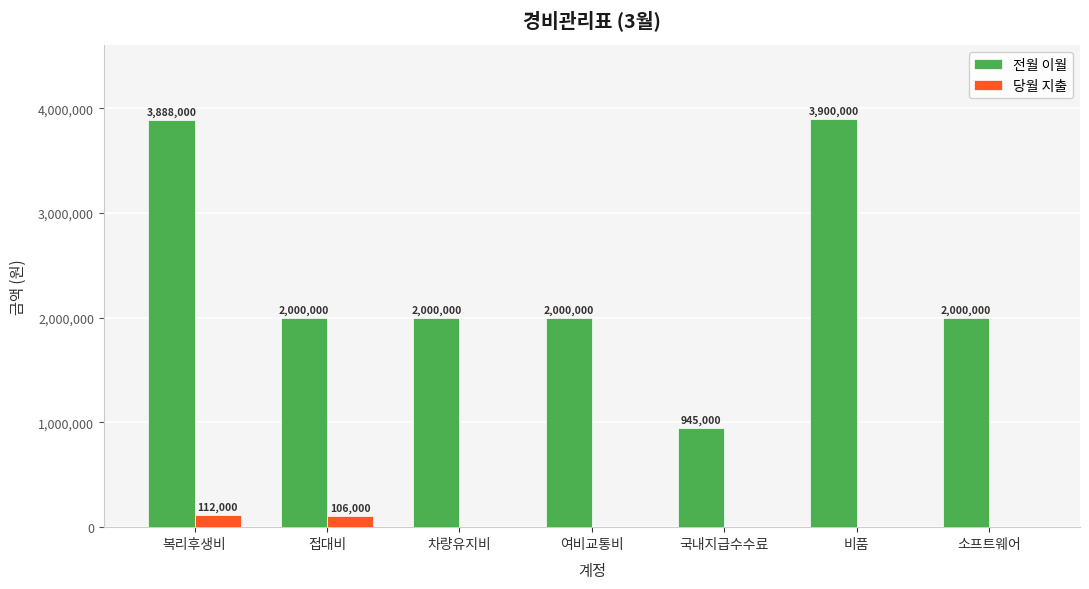

At which category does the chart reach its peak across all series?

비품